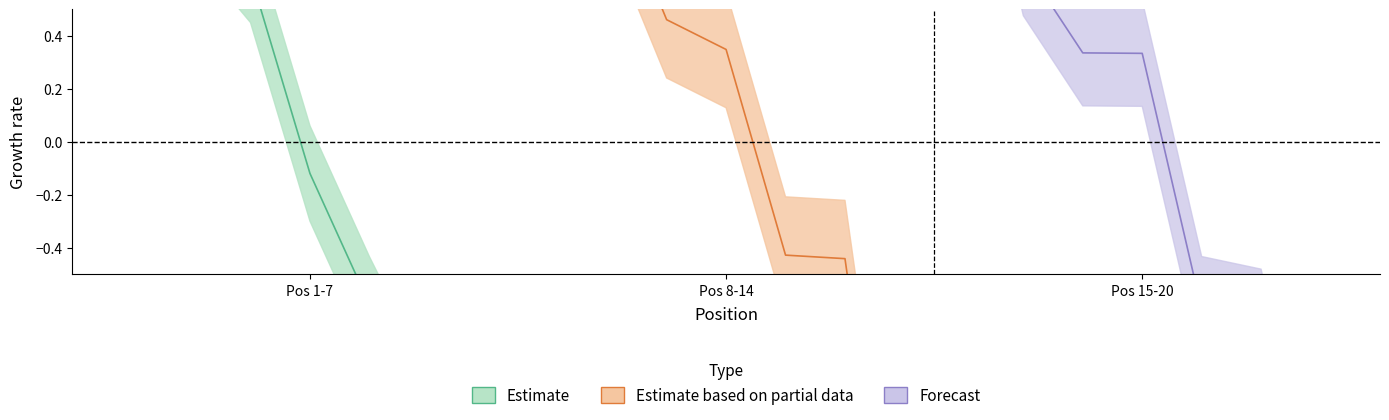

Between 3 and 5, which series saw the biggest shift?

Estimate